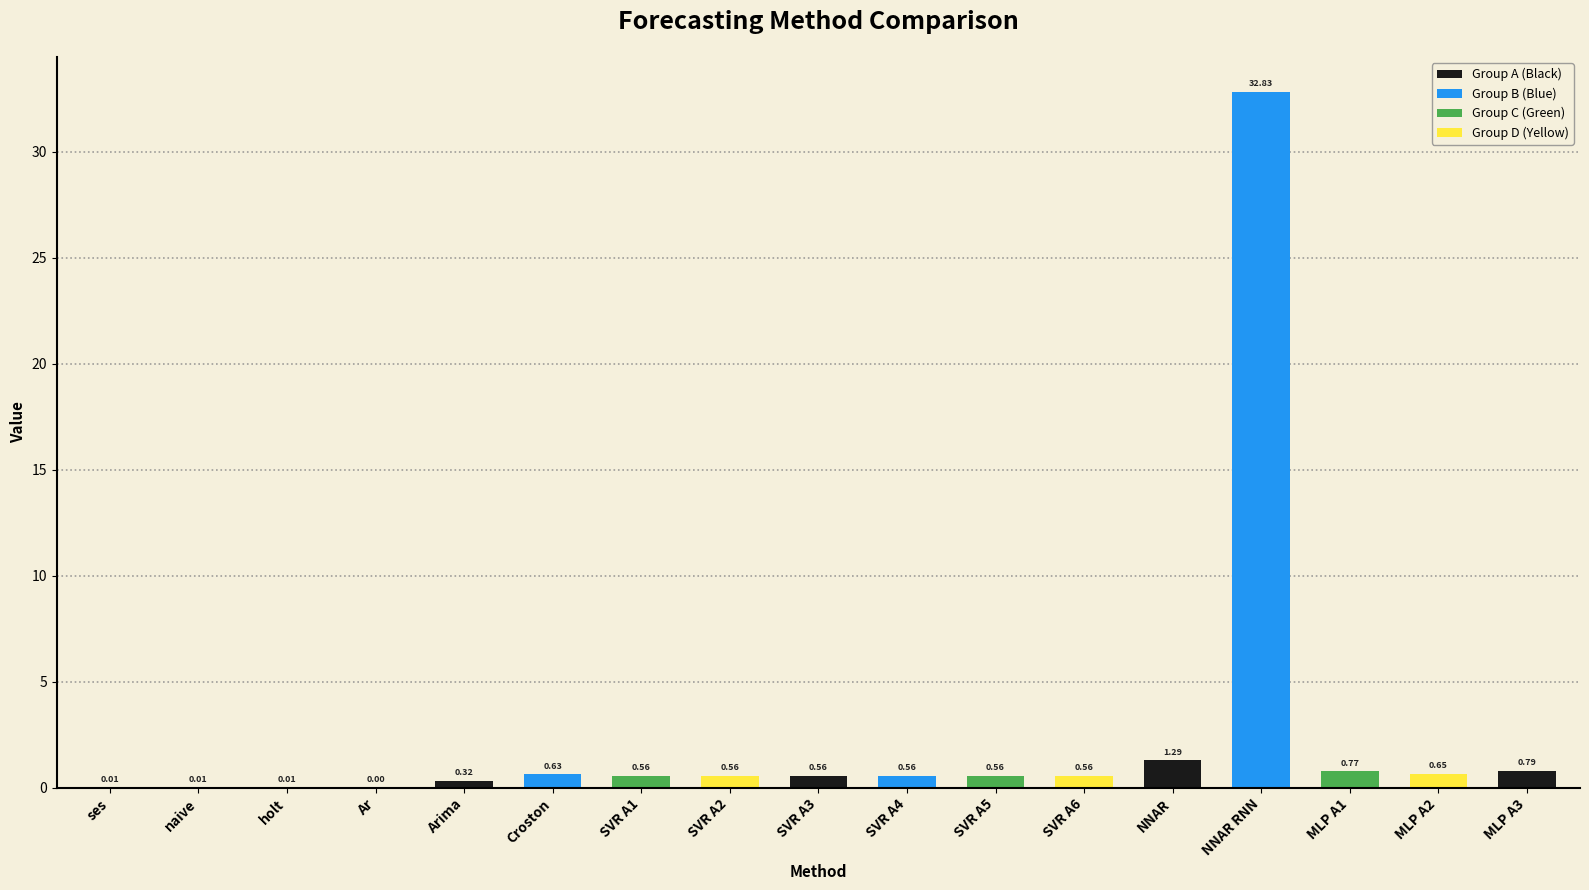

Between Ar and Croston, which is larger?

Croston